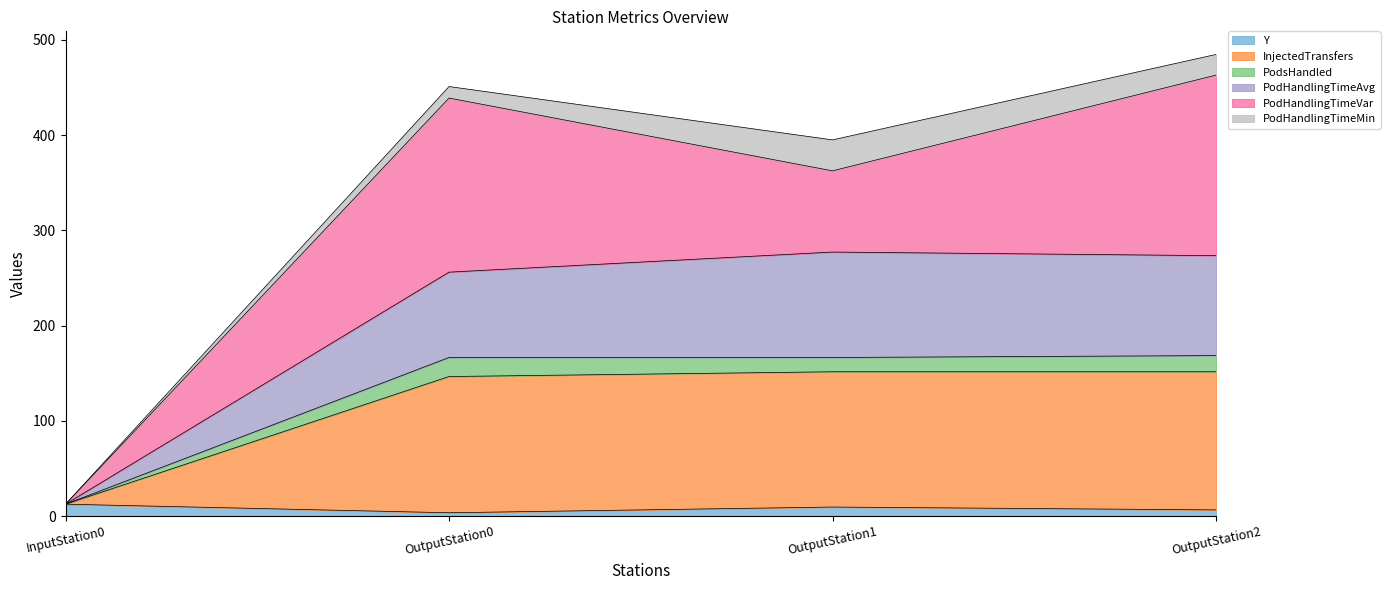

True or false: Y has a value of 3.5 at OutputStation0.

True